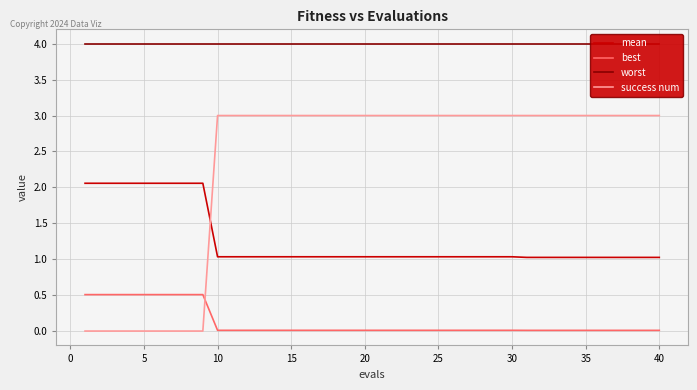

Rank the series by their average value, from lowest to highest.

best, mean, success num, worst